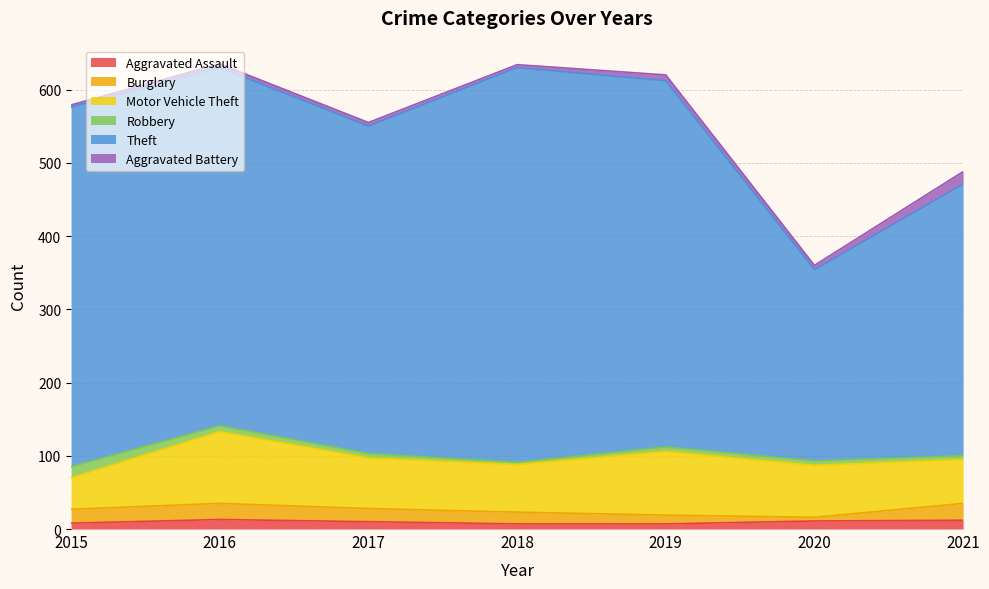

Does the chart display data point markers on the line(s)?

No